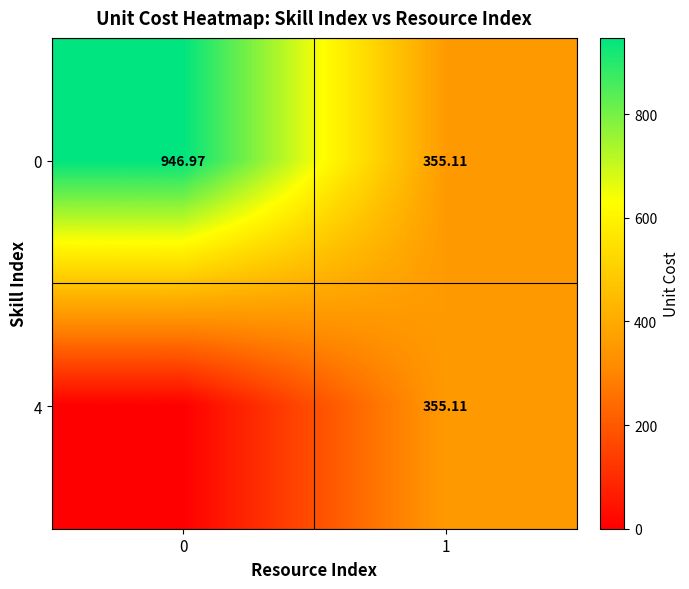

Is the value of 4 at 1 greater than the value of 0 at 0?

No